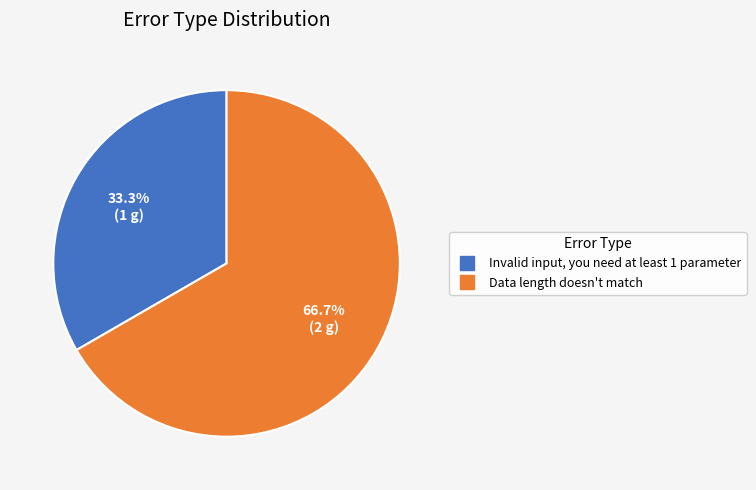

What is the smallest slice in the pie chart?

Invalid input, you need at least 1 parameter